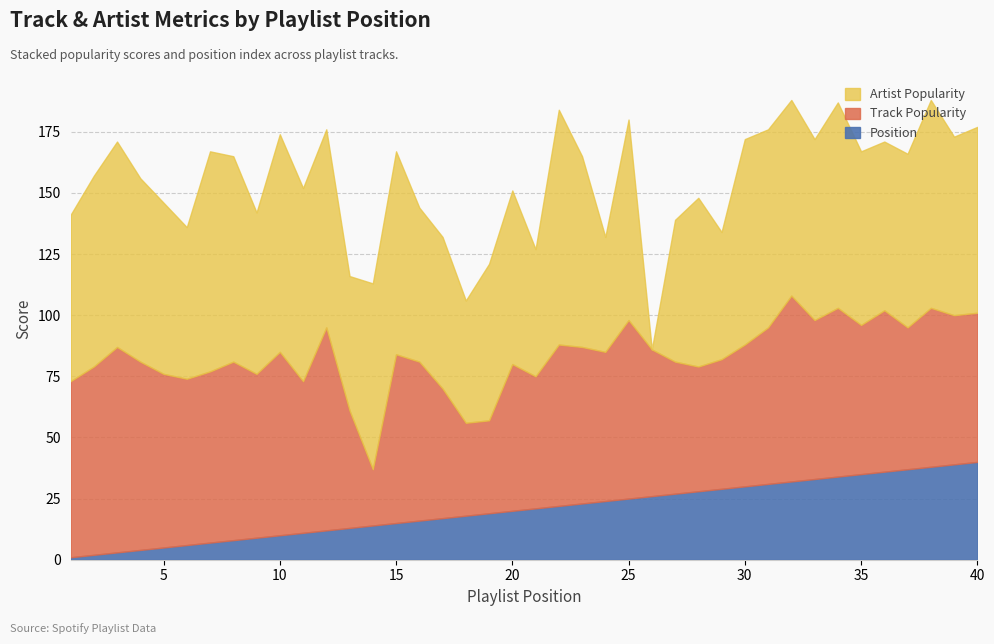

What is the average value of the Artist Popularity series?

71